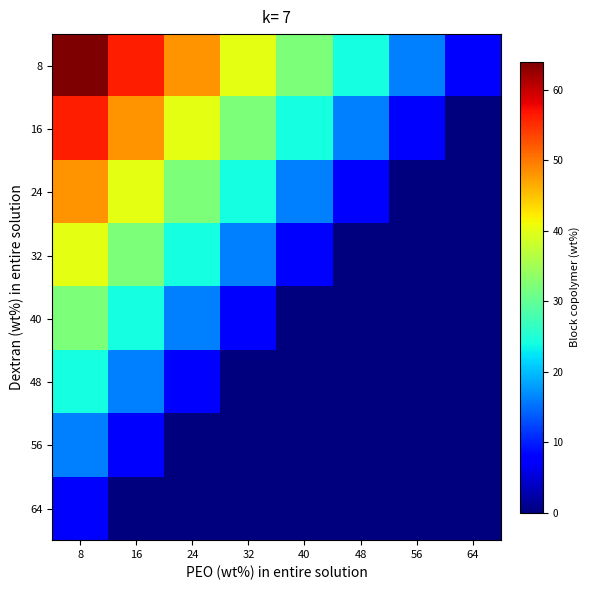

Reading left to right, list all the values displayed in this chart.

8: 8=64	16=56	24=48	32=40	40=32	48=24	56=16	64=8
16: 8=56	16=48	24=40	32=32	40=24	48=16	56=8	64=0
24: 8=48	16=40	24=32	32=24	40=16	48=8	56=0	64=0
32: 8=40	16=32	24=24	32=16	40=8	48=0	56=0	64=0
40: 8=32	16=24	24=16	32=8	40=0	48=0	56=0	64=0
48: 8=24	16=16	24=8	32=0	40=0	48=0	56=0	64=0
56: 8=16	16=8	24=0	32=0	40=0	48=0	56=0	64=0
64: 8=8	16=0	24=0	32=0	40=0	48=0	56=0	64=0